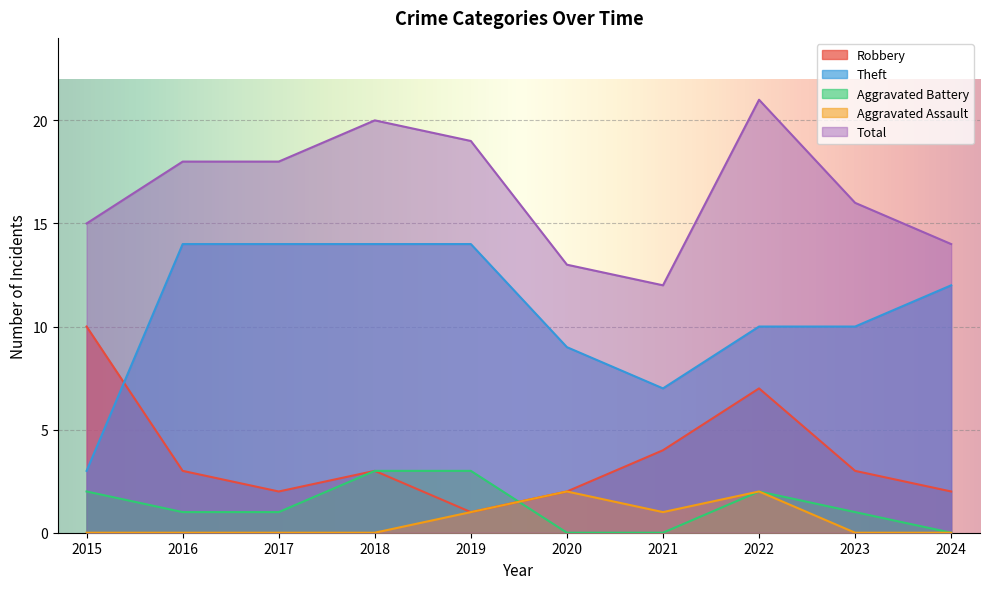

Does the chart display data point markers on the line(s)?

No